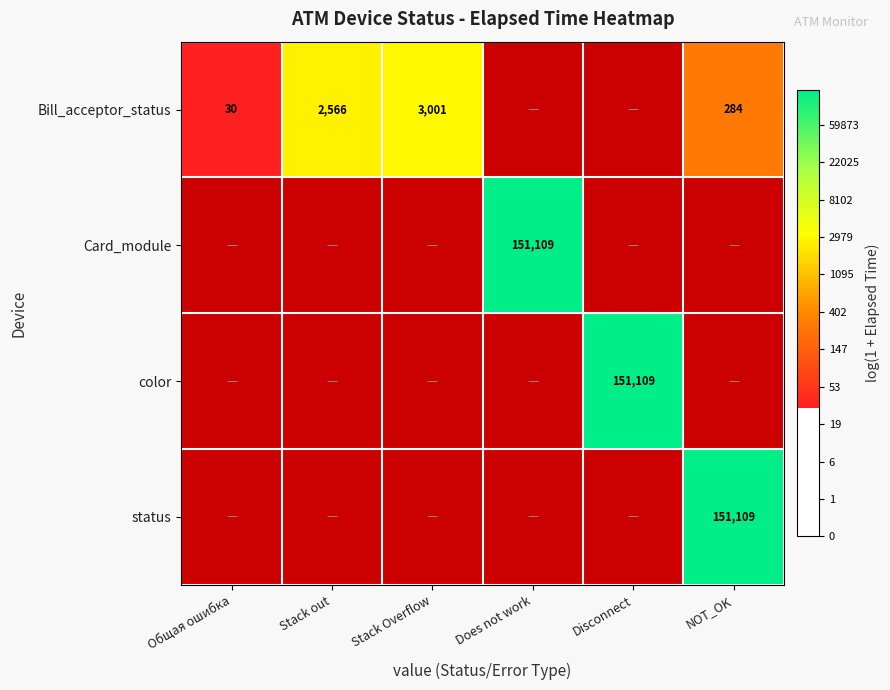

Is it true that Card_module equals 11.9 at Does not work?

True